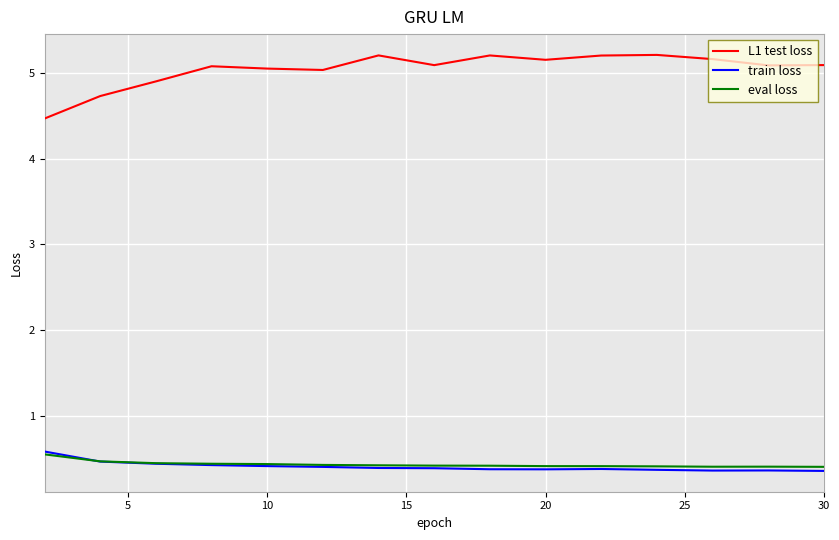

True or false: L1 test loss and eval loss cross at least once.

False